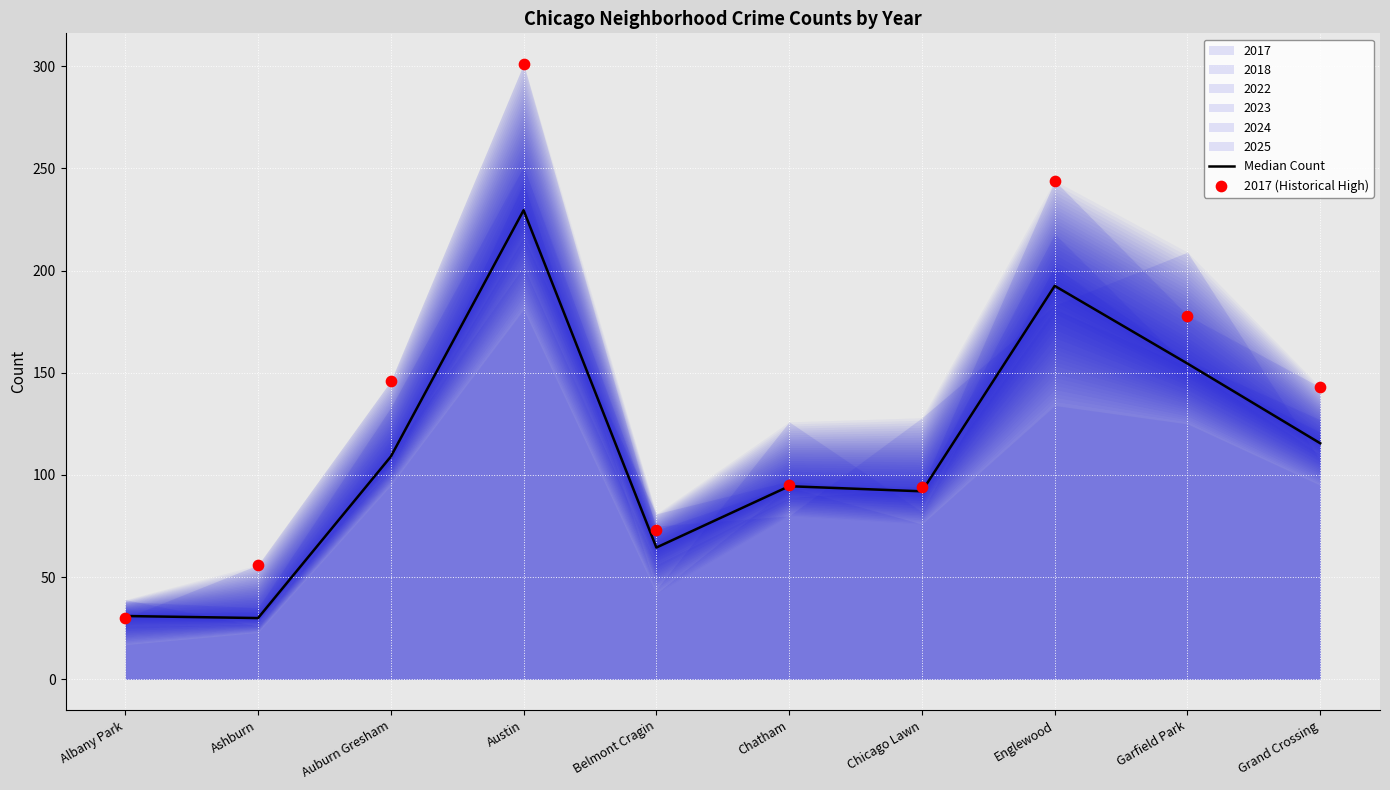

At which category is the sum across all series the highest?

Austin